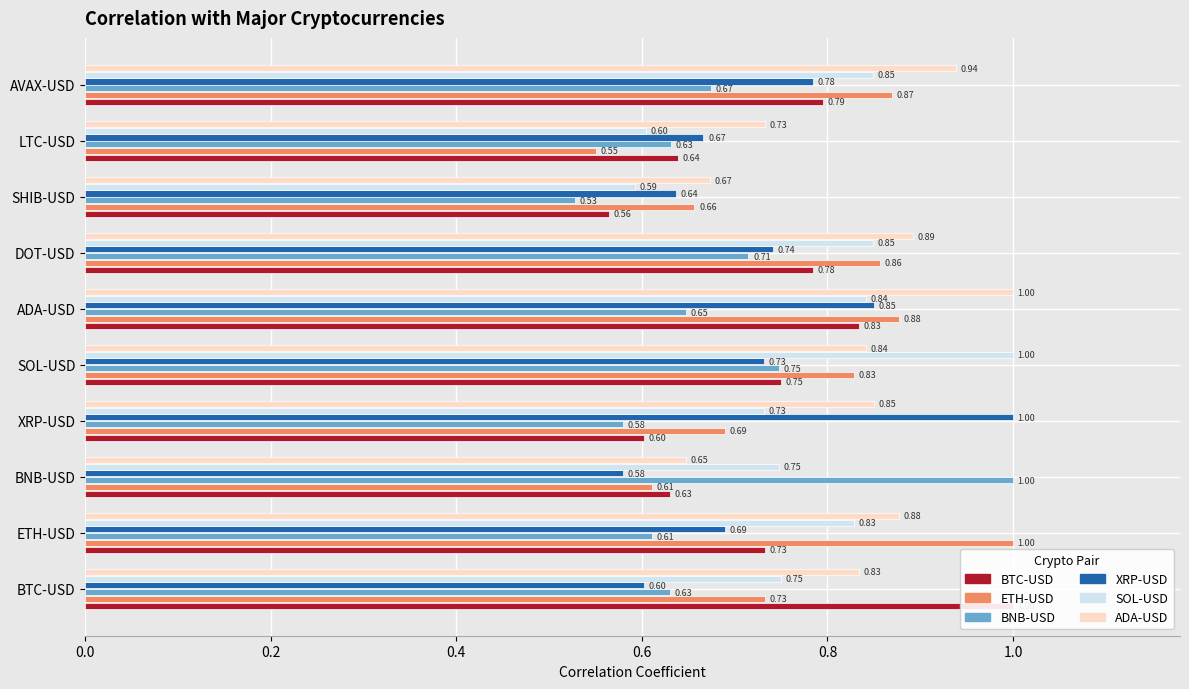

What is the minimum value shown in the chart?

0.5